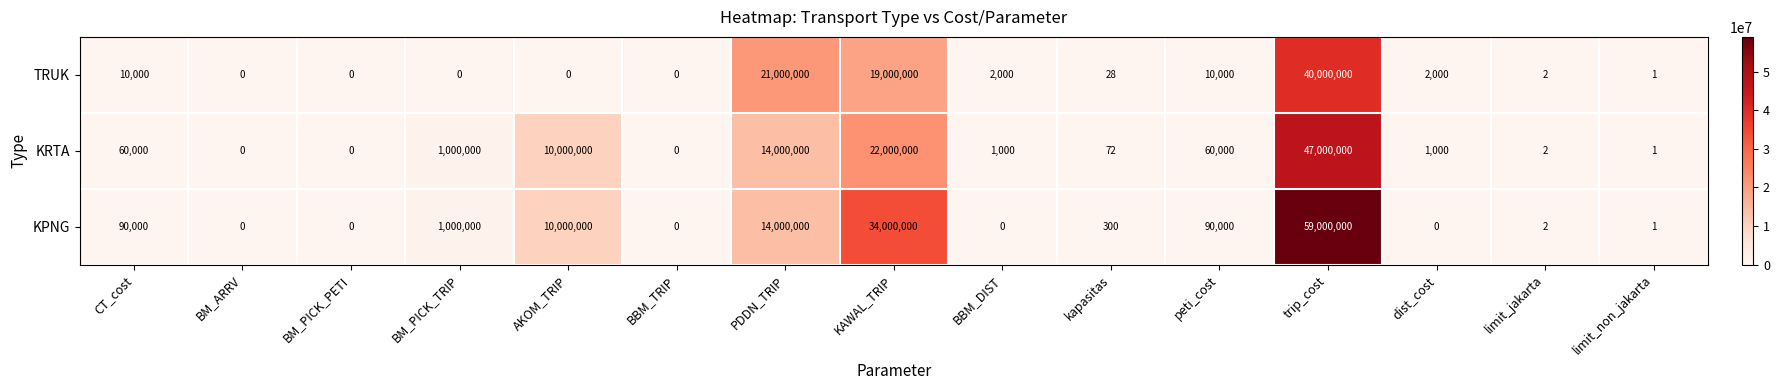

What is the sum of all TRUK values?

80024031